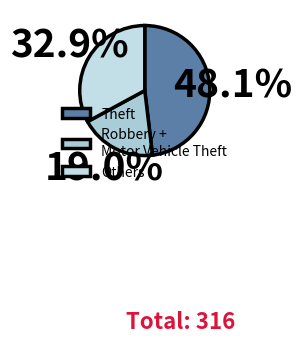

How many segments does this pie chart have?

3